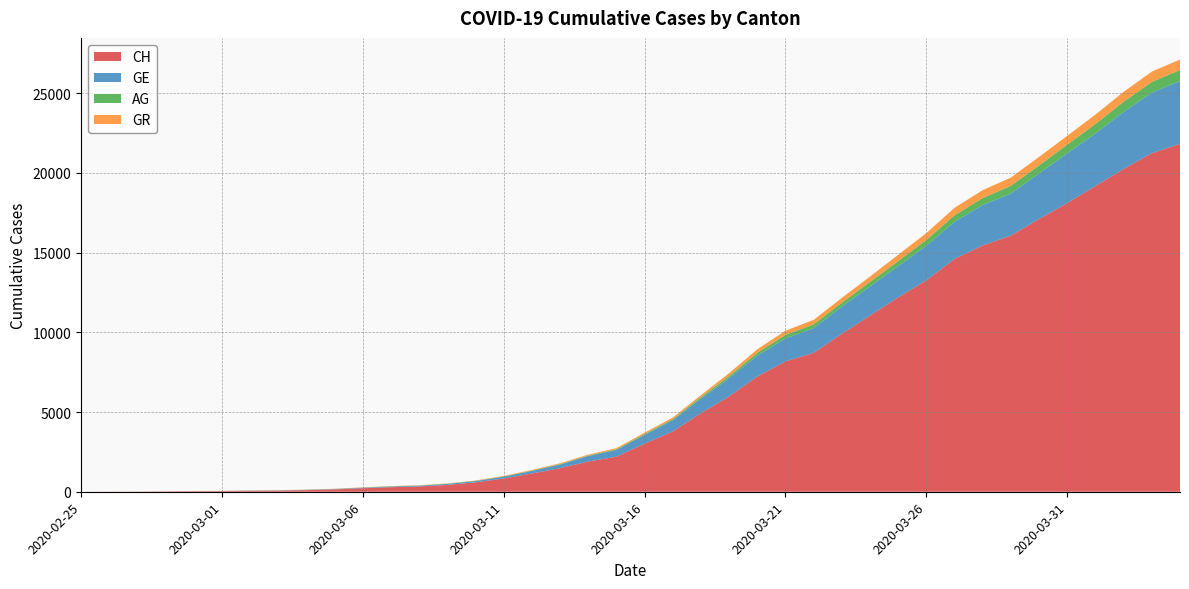

Reading left to right, list all the values displayed in this chart.

CH: 2020-02-25=0	2020-02-26=5	2020-02-27=9	2020-02-28=19	2020-02-29=31	2020-03-01=38	2020-03-02=56	2020-03-03=70	2020-03-04=99	2020-03-05=144	2020-03-06=220	2020-03-07=283	2020-03-08=332	2020-03-09=429	2020-03-10=588	2020-03-11=830	2020-03-12=1145	2020-03-13=1478	2020-03-14=1896	2020-03-15=2196	2020-03-16=3016	2020-03-17=3783	2020-03-18=4925	2020-03-19=5983	2020-03-20=7227	2020-03-21=8171	2020-03-22=8708	2020-03-23=9908	2020-03-24=11049	2020-03-25=12187	2020-03-26=13260	2020-03-27=14604	2020-03-28=15446	2020-03-29=16061	2020-03-30=17102	2020-03-31=18106	2020-04-01=19173	2020-04-02=20239	2020-04-03=21228	2020-04-04=21815
GE: 2020-02-25=0	2020-02-26=1	2020-02-27=1	2020-02-28=4	2020-02-29=8	2020-03-01=9	2020-03-02=13	2020-03-03=13	2020-03-04=15	2020-03-05=20	2020-03-06=29	2020-03-07=42	2020-03-08=44	2020-03-09=59	2020-03-10=79	2020-03-11=112	2020-03-12=153	2020-03-13=224	2020-03-14=343	2020-03-15=425	2020-03-16=549	2020-03-17=701	2020-03-18=911	2020-03-19=1139	2020-03-20=1307	2020-03-21=1445	2020-03-22=1549	2020-03-23=1703	2020-03-24=1820	2020-03-25=1960	2020-03-26=2161	2020-03-27=2322	2020-03-28=2527	2020-03-29=2638	2020-03-30=2855	2020-03-31=3109	2020-04-01=3289	2020-04-02=3582	2020-04-03=3793	2020-04-04=3928
AG: 2020-02-25=0	2020-02-26=1	2020-02-27=1	2020-02-28=1	2020-02-29=3	2020-03-01=4	2020-03-02=7	2020-03-03=7	2020-03-04=10	2020-03-05=11	2020-03-06=12	2020-03-07=14	2020-03-08=14	2020-03-09=15	2020-03-10=18	2020-03-11=20	2020-03-12=27	2020-03-13=30	2020-03-14=33	2020-03-15=43	2020-03-16=56	2020-03-17=69	2020-03-18=96	2020-03-19=134	2020-03-20=175	2020-03-21=223	2020-03-22=235	2020-03-23=245	2020-03-24=283	2020-03-25=318	2020-03-26=367	2020-03-27=407	2020-03-28=444	2020-03-29=485	2020-03-30=506	2020-03-31=554	2020-04-01=596	2020-04-02=631	2020-04-03=673	2020-04-04=702
GR: 2020-02-25=0	2020-02-26=2	2020-02-27=2	2020-02-28=6	2020-02-29=6	2020-03-01=6	2020-03-02=9	2020-03-03=9	2020-03-04=12	2020-03-05=14	2020-03-06=16	2020-03-07=17	2020-03-08=18	2020-03-09=18	2020-03-10=22	2020-03-11=31	2020-03-12=43	2020-03-13=53	2020-03-14=56	2020-03-15=71	2020-03-16=84	2020-03-17=101	2020-03-18=128	2020-03-19=182	2020-03-20=226	2020-03-21=258	2020-03-22=284	2020-03-23=300	2020-03-24=343	2020-03-25=393	2020-03-26=433	2020-03-27=474	2020-03-28=495	2020-03-29=519	2020-03-30=535	2020-03-31=547	2020-04-01=592	2020-04-02=622	2020-04-03=649	2020-04-04=657